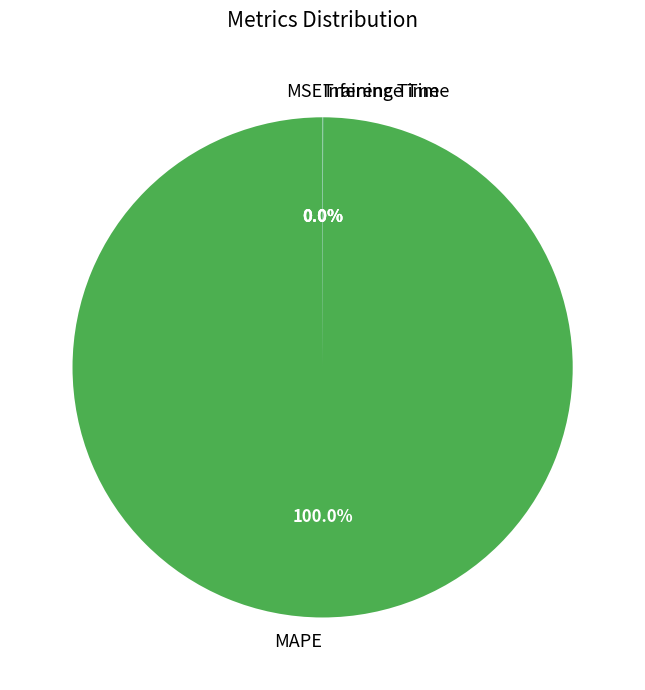

Is it true that MAPE is 100% of the pie?

True